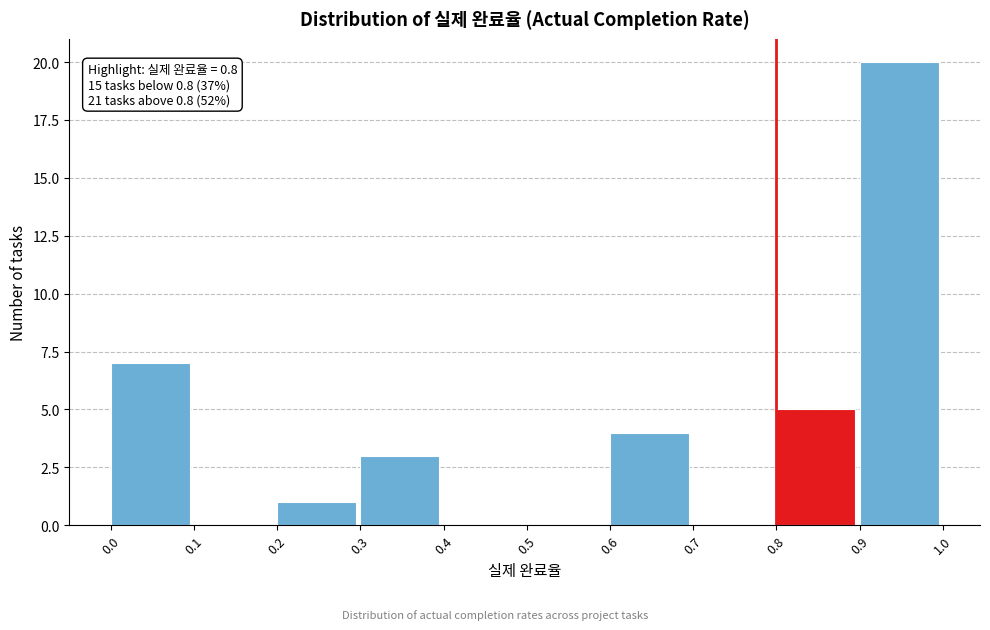

Which range on the x-axis has the tallest bar?

0.9 to 1.0